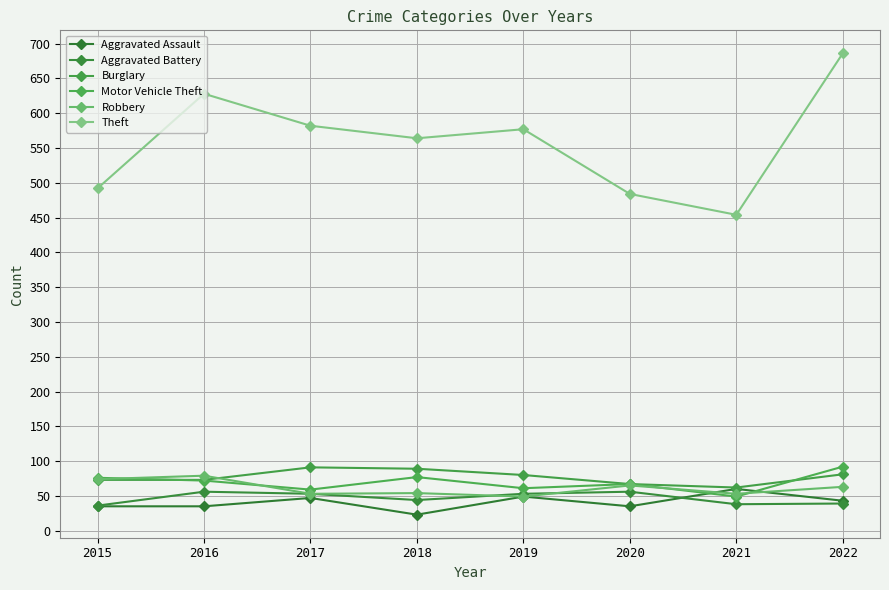

Rank the series by their maximum value, from lowest to highest.

Aggravated Battery, Aggravated Assault, Robbery, Burglary, Motor Vehicle Theft, Theft